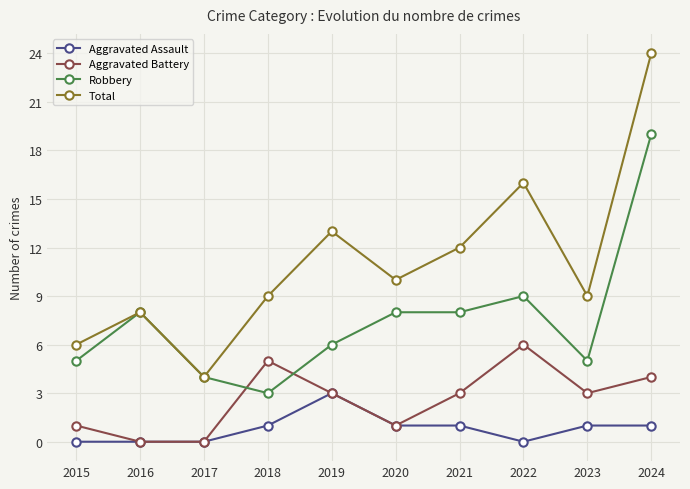

Is this an area chart (filled region under the line)?

No